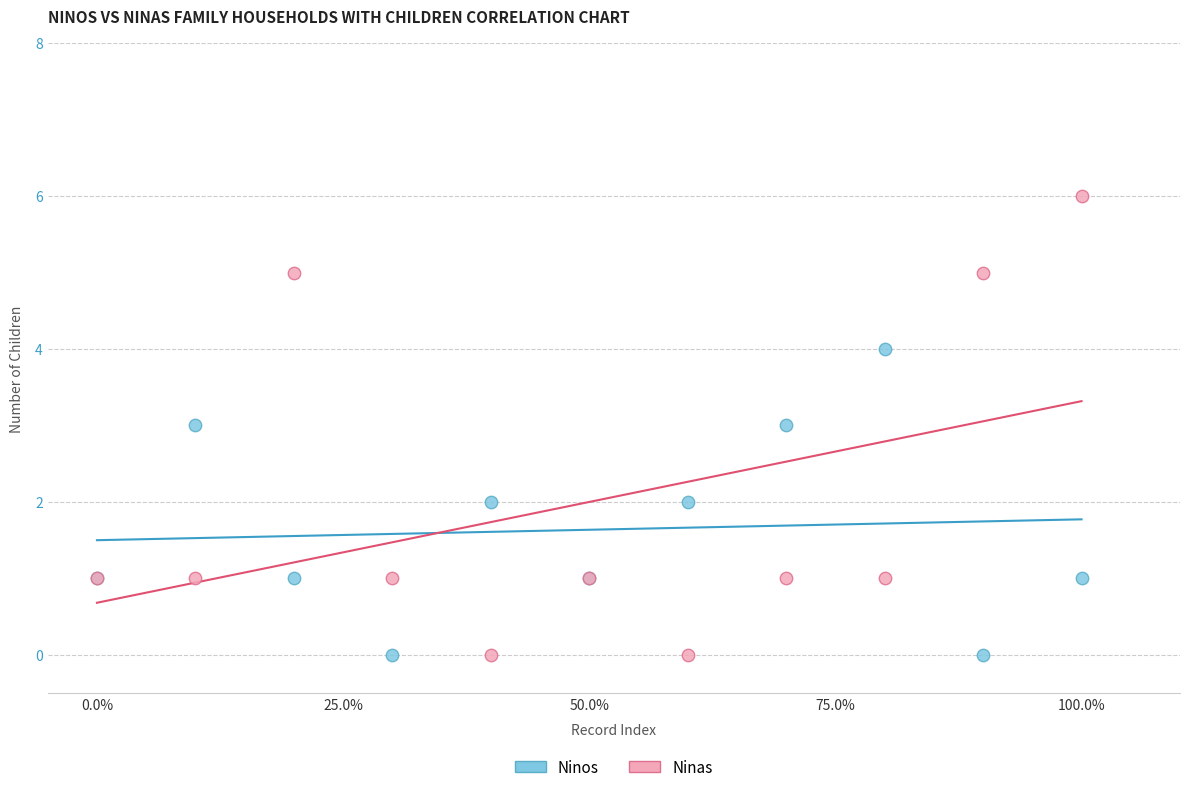

What is the X range (max minus min) for the scatter plot?

100